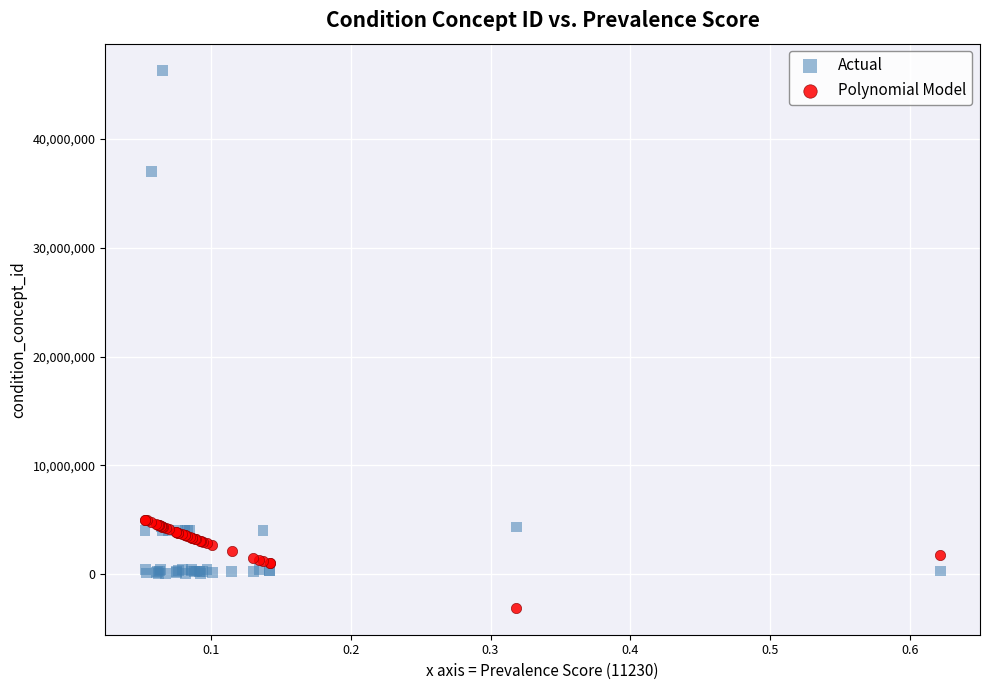

Which series contains the highest Y value?

Actual